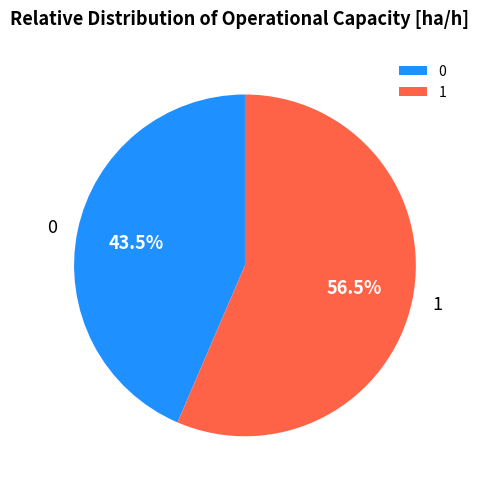

Approximately how many times larger is the value at 1 compared to 0?

1.3